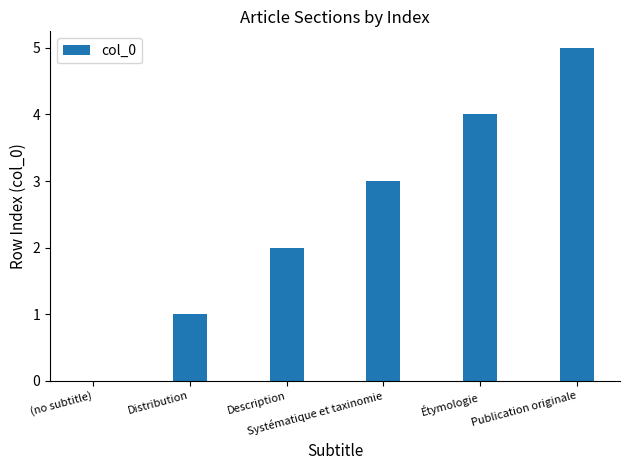

What is the sum of all values?

15